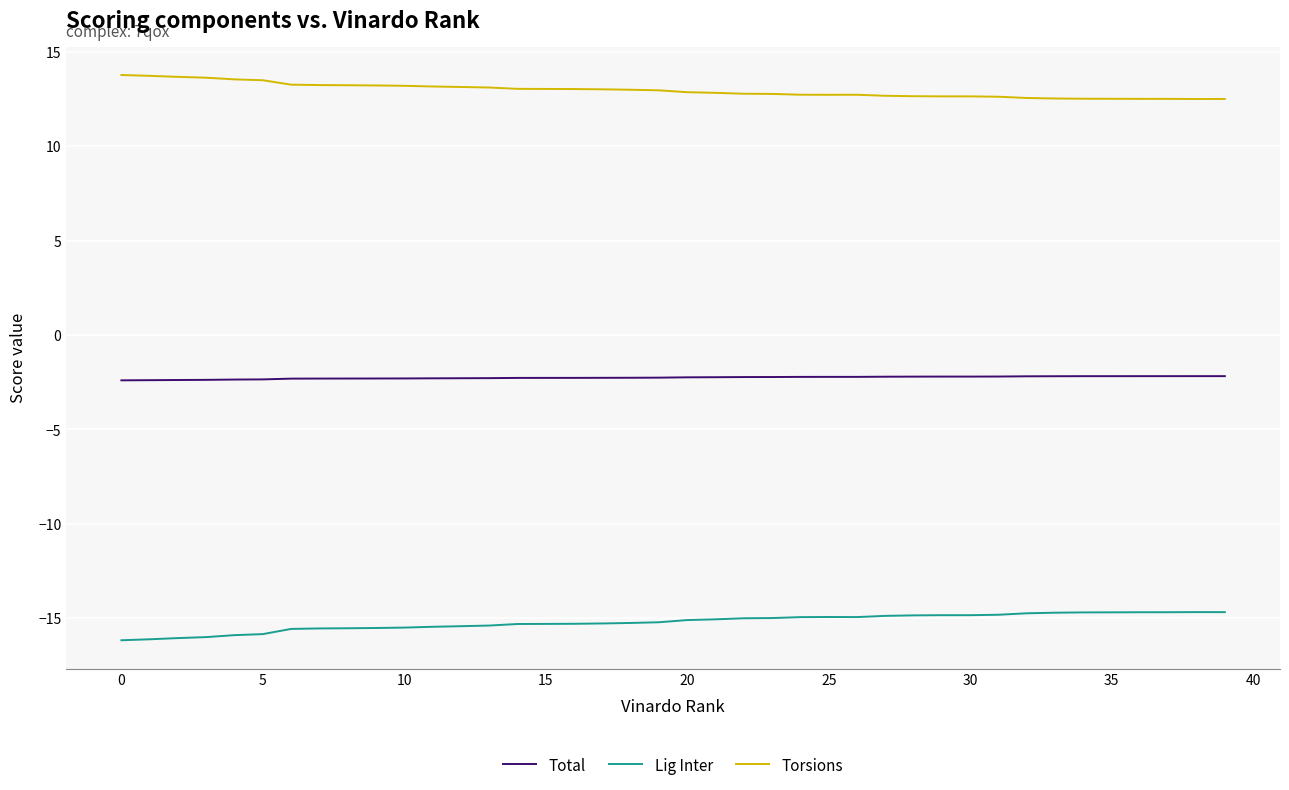

True or false: Total and Torsions cross at least once.

False